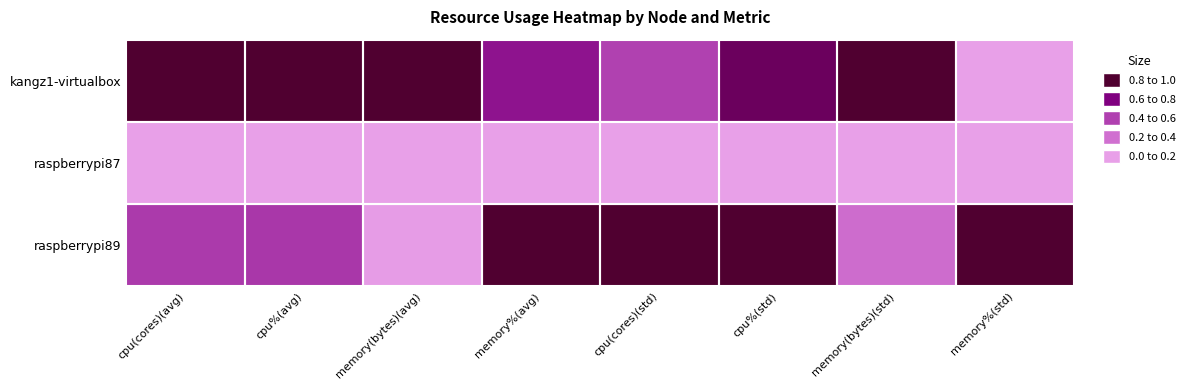

At memory%(avg), list the series in order from largest to smallest.

raspberrypi89, kangz1-virtualbox, raspberrypi87